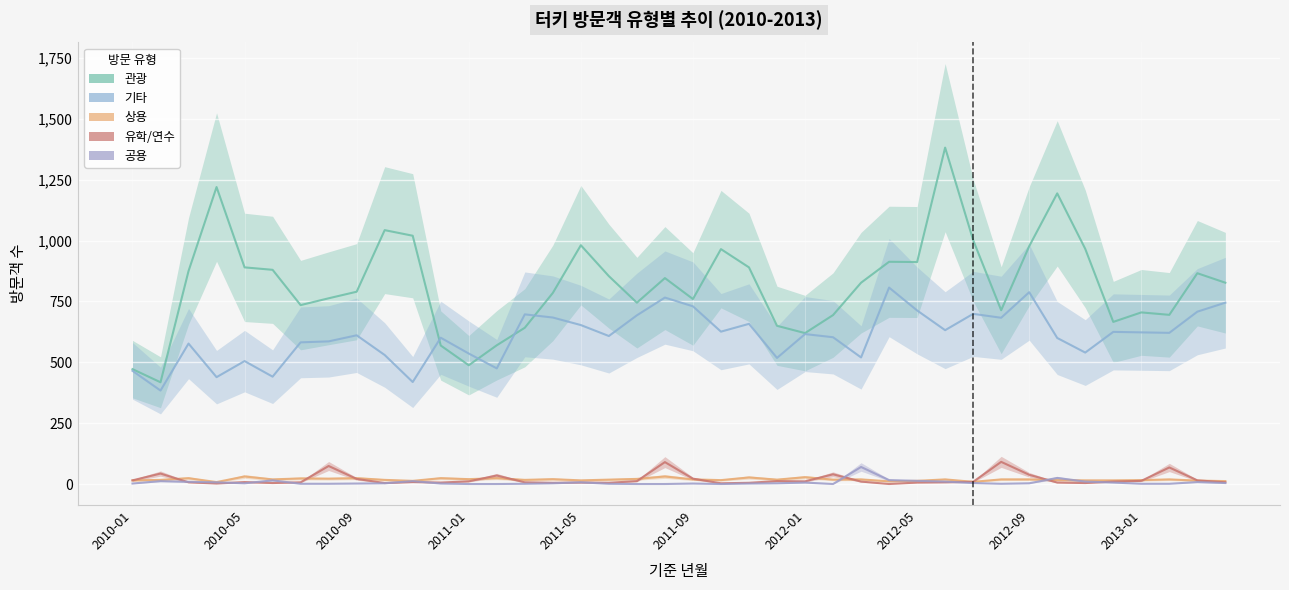

What is the difference between the second highest and second lowest values in the 관광 series?

748